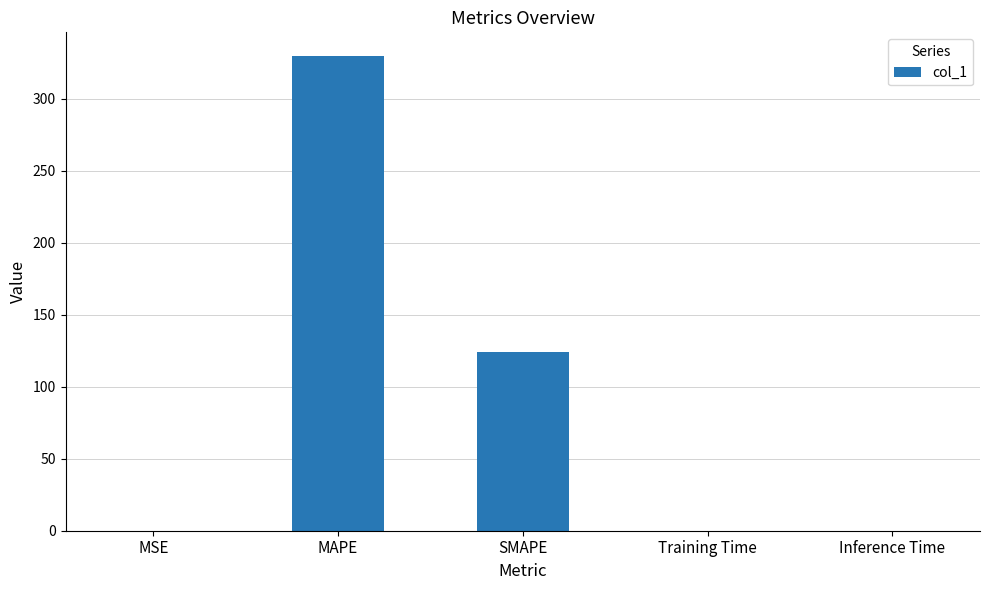

What is the change in value from MAPE to SMAPE?

-205.3